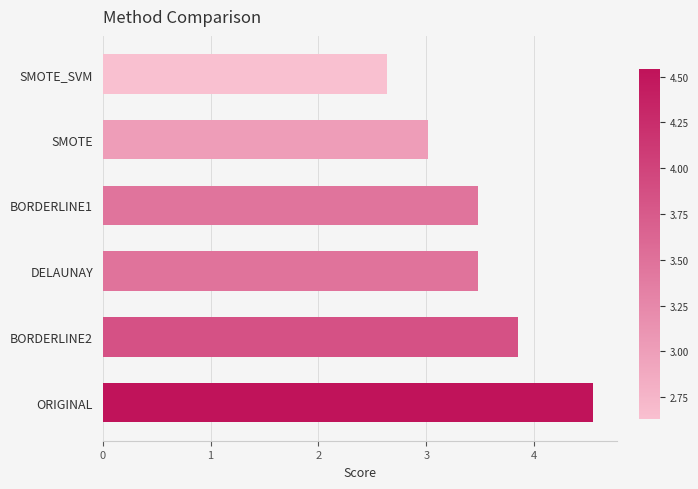

What is the label of the 6th bar from the bottom?

SMOTE_SVM